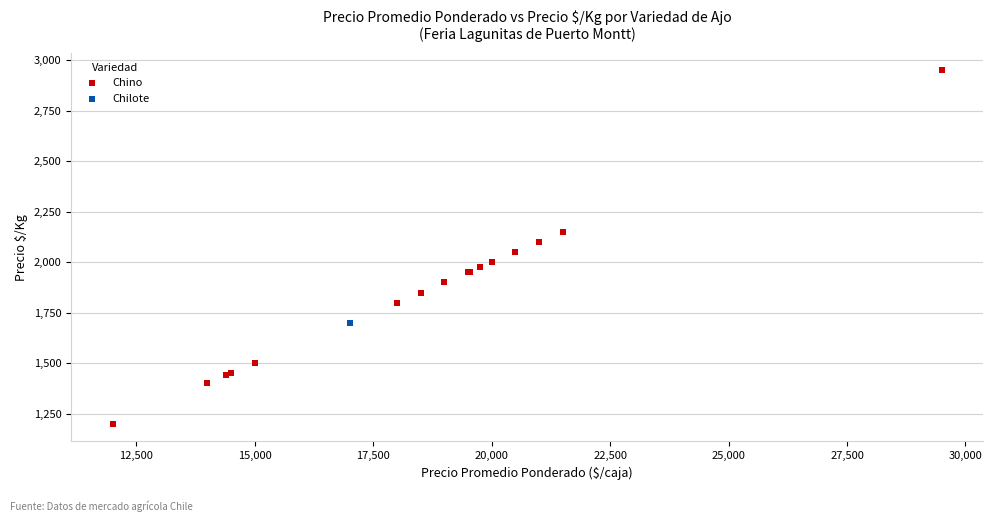

What are all the series names shown in the legend?

Chino, Chilote